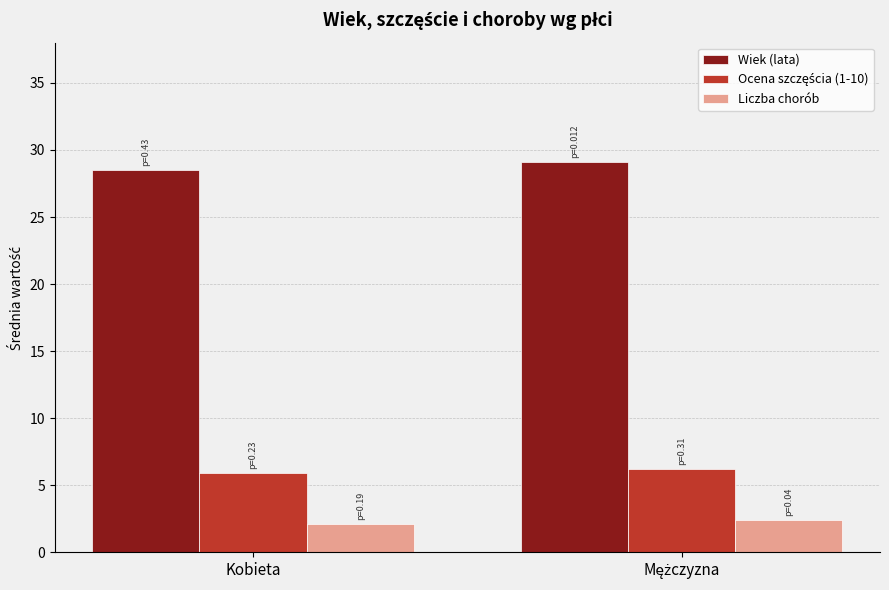

Is it true that Wiek (lata) equals 28.5 at Kobieta?

True